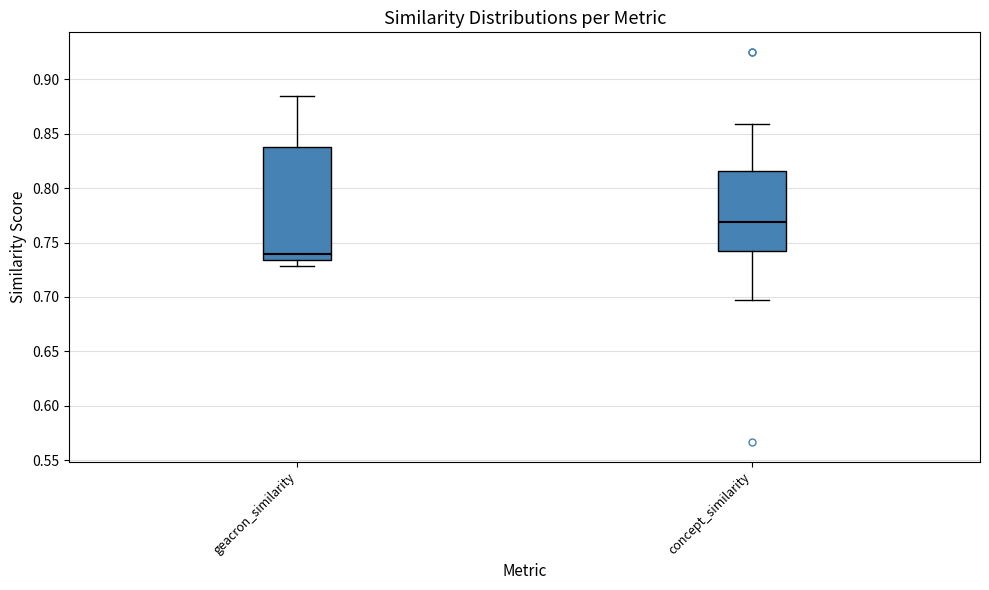

Comparing the boxes themselves (not the whiskers), which one is the tallest?

geacron_similarity